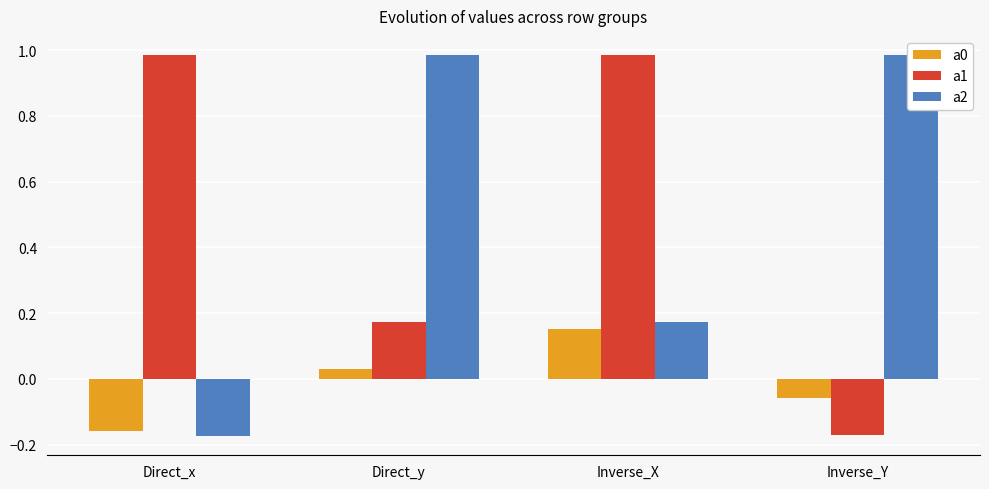

Reading right to left, what are all the values shown in this chart?

a0: -0.1	0.2	0.0	-0.2
a1: -0.2	1.0	0.2	1.0
a2: 1.0	0.2	1.0	-0.2